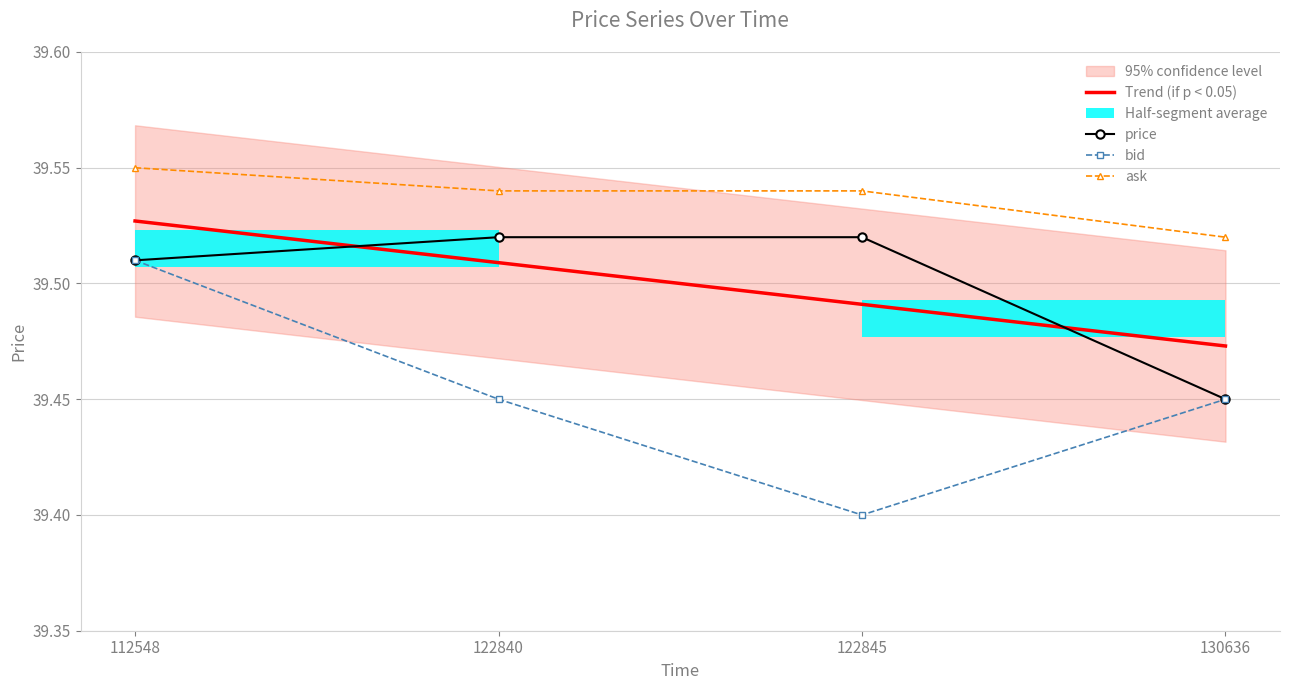

What is the difference between the highest and lowest values at 122840?

0.1